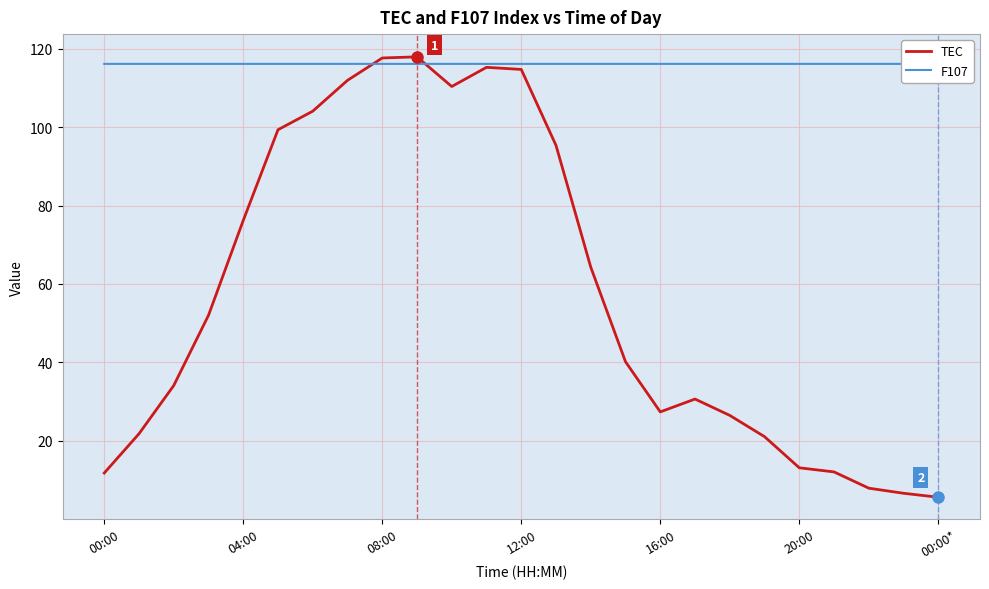

What is the sum of all F107 values?

2904.5